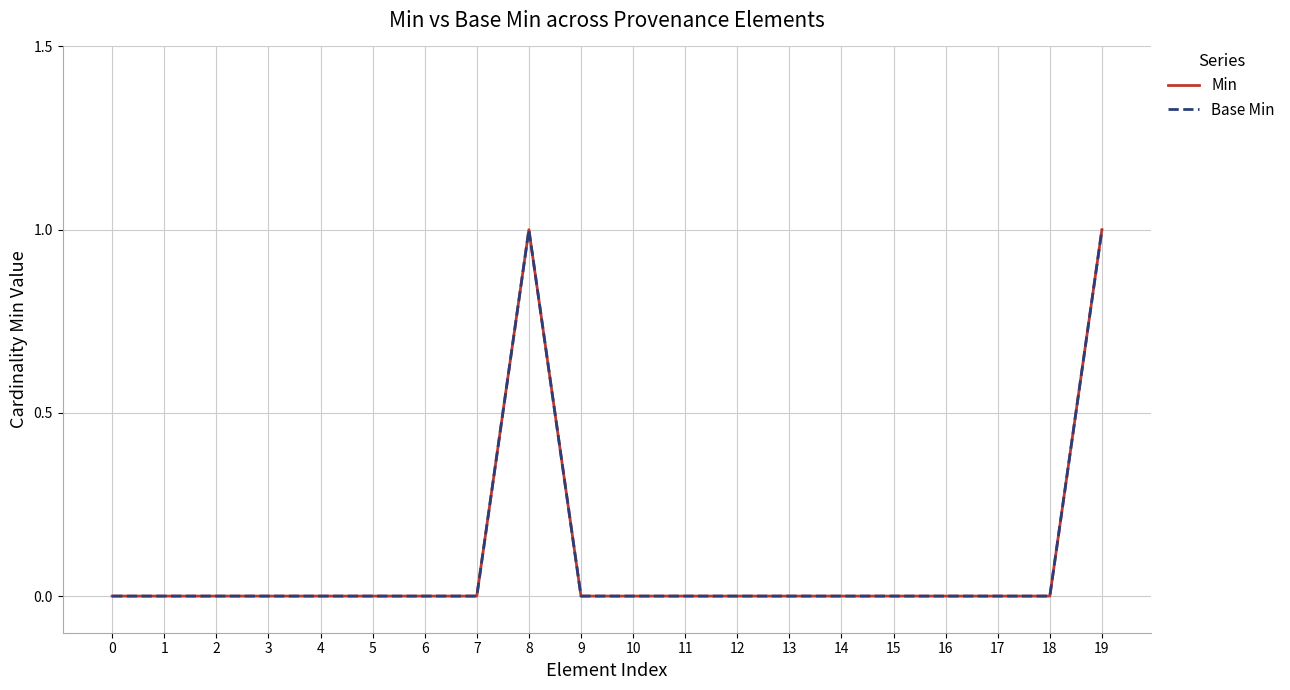

Does the chart display data point markers on the line(s)?

No